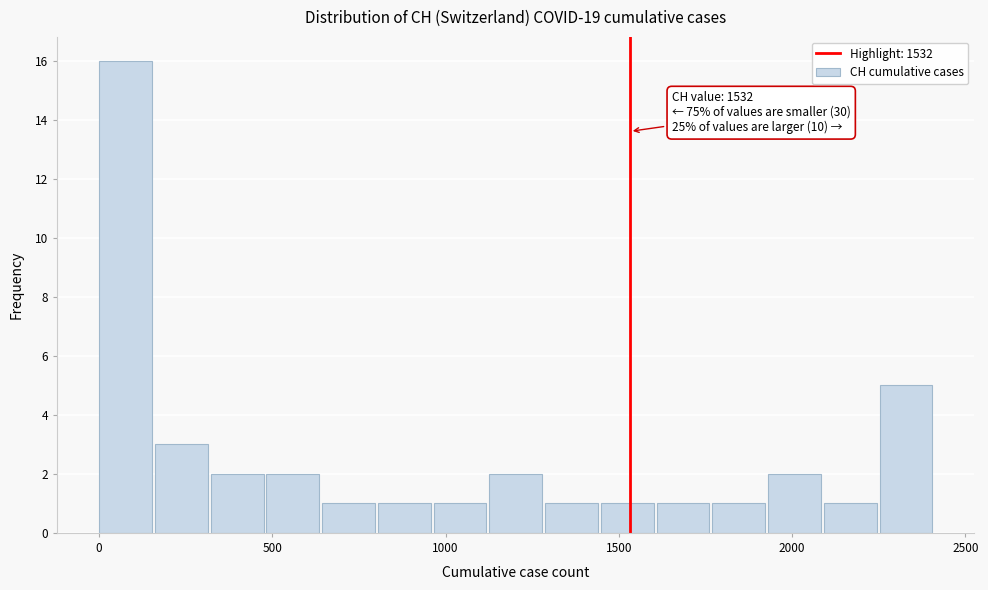

Read against the x-axis, roughly where is the centre of the tallest bar?

100